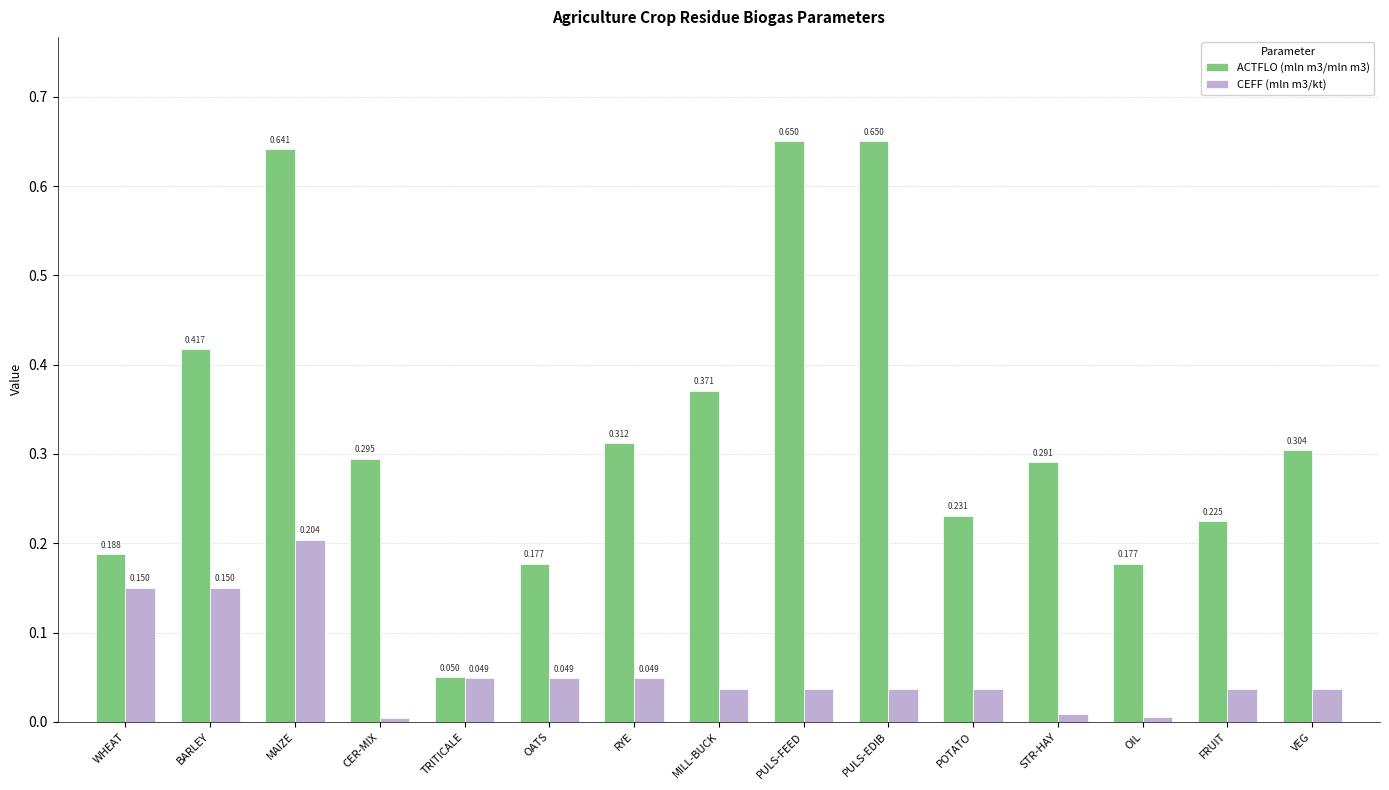

At which category is the sum across all series the highest?

MAIZE